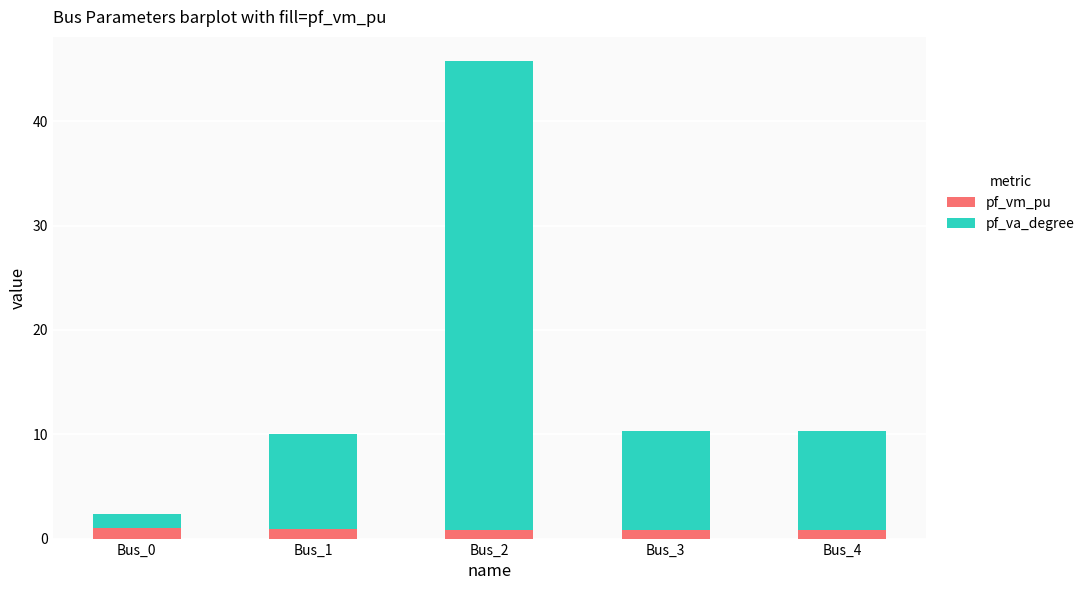

Are the bars horizontal?

No